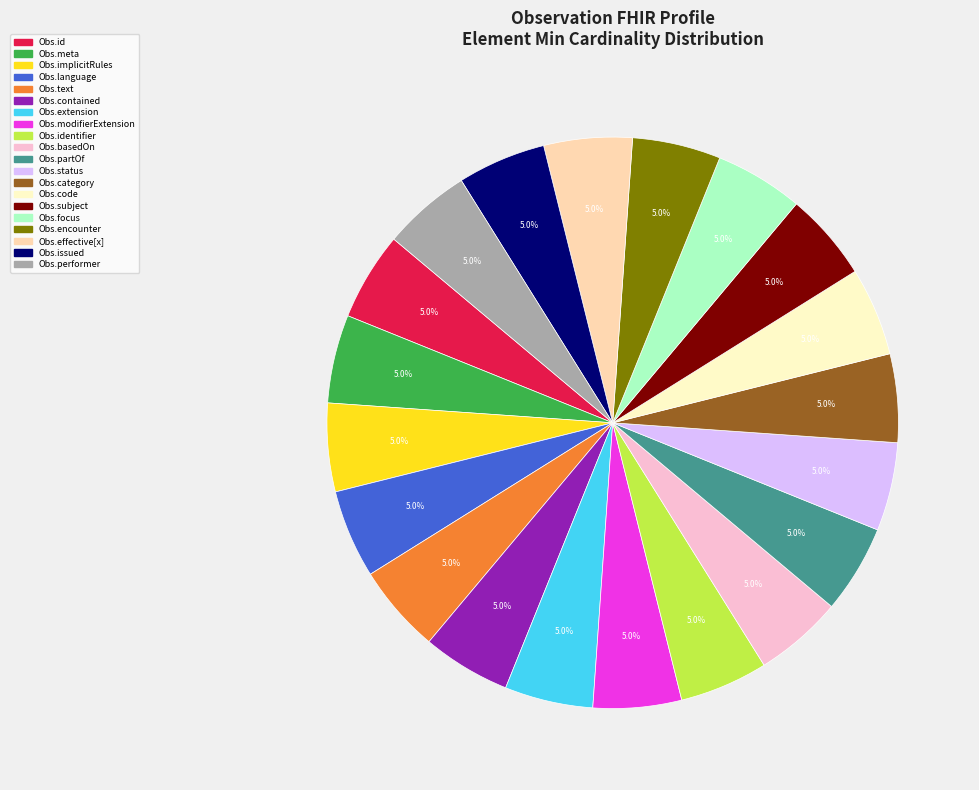

Is there any slice that represents more than half of the pie?

No